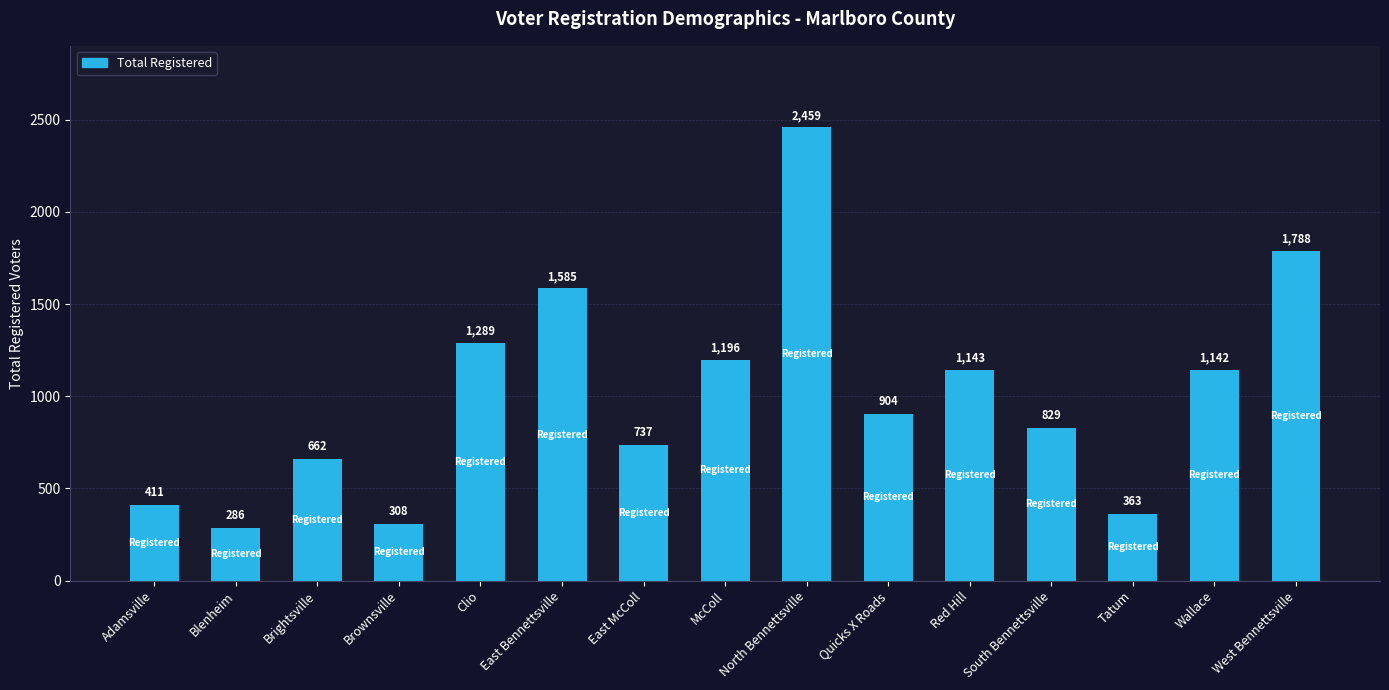

Reading left to right, transcribe all the data shown in this chart.

Adamsville=411	Blenheim=286	Brightsville=662	Brownsville=308	Clio=1289	East Bennettsville=1585	East McColl=737	McColl=1196	North Bennettsville=2459	Quicks X Roads=904	Red Hill=1143	South Bennettsville=829	Tatum=363	Wallace=1142	West Bennettsville=1788